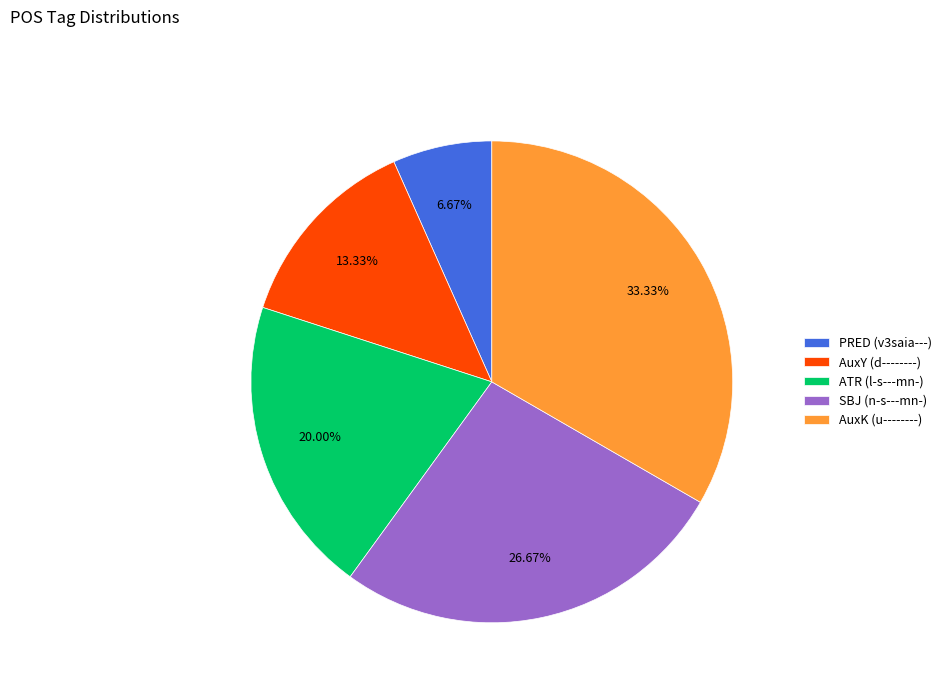

Does AuxK (u--------) represent more than half of the total?

No